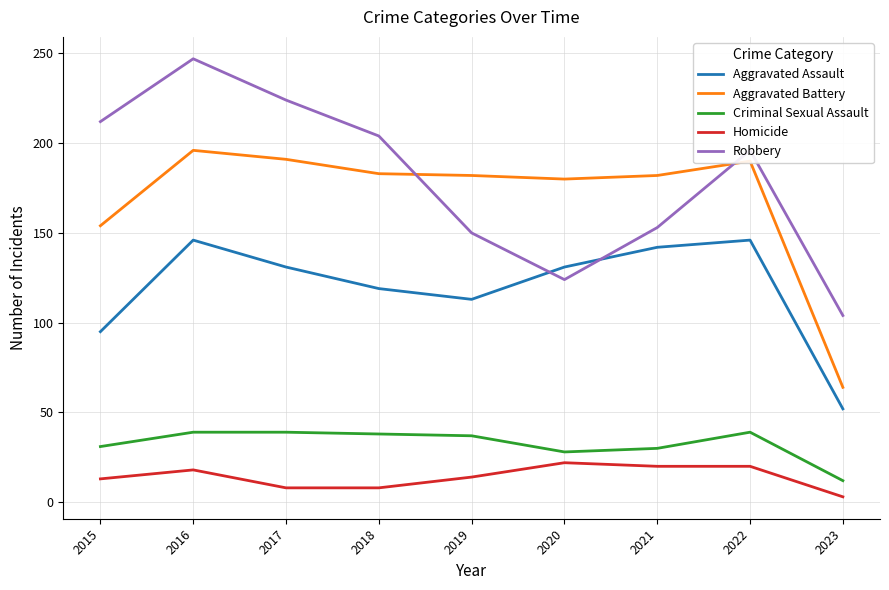

Where is Aggravated Assault nearest to the value 99?

2015